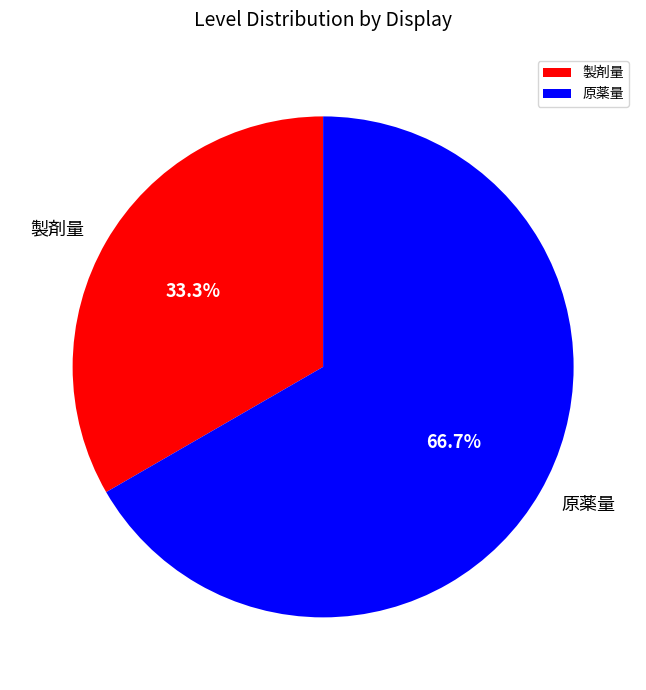

Is it true that 原薬量 is 54% of the pie?

False